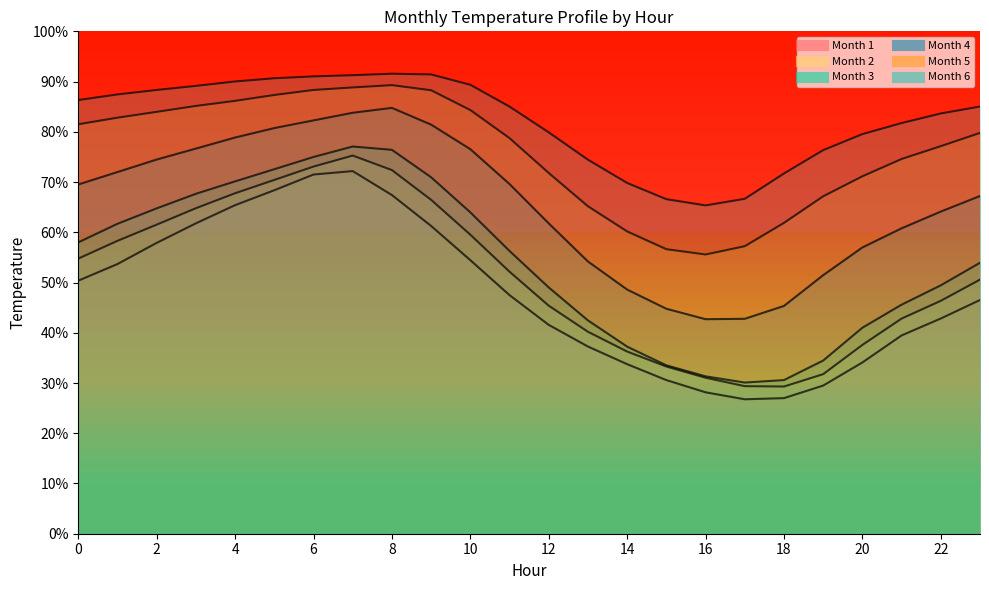

List the labels in order of 5 value, largest first.

8, 7, 6, 9, 5, 4, 3, 10, 2, 1, 0, 23, 11, 22, 21, 12, 20, 19, 13, 18, 14, 17, 15, 16